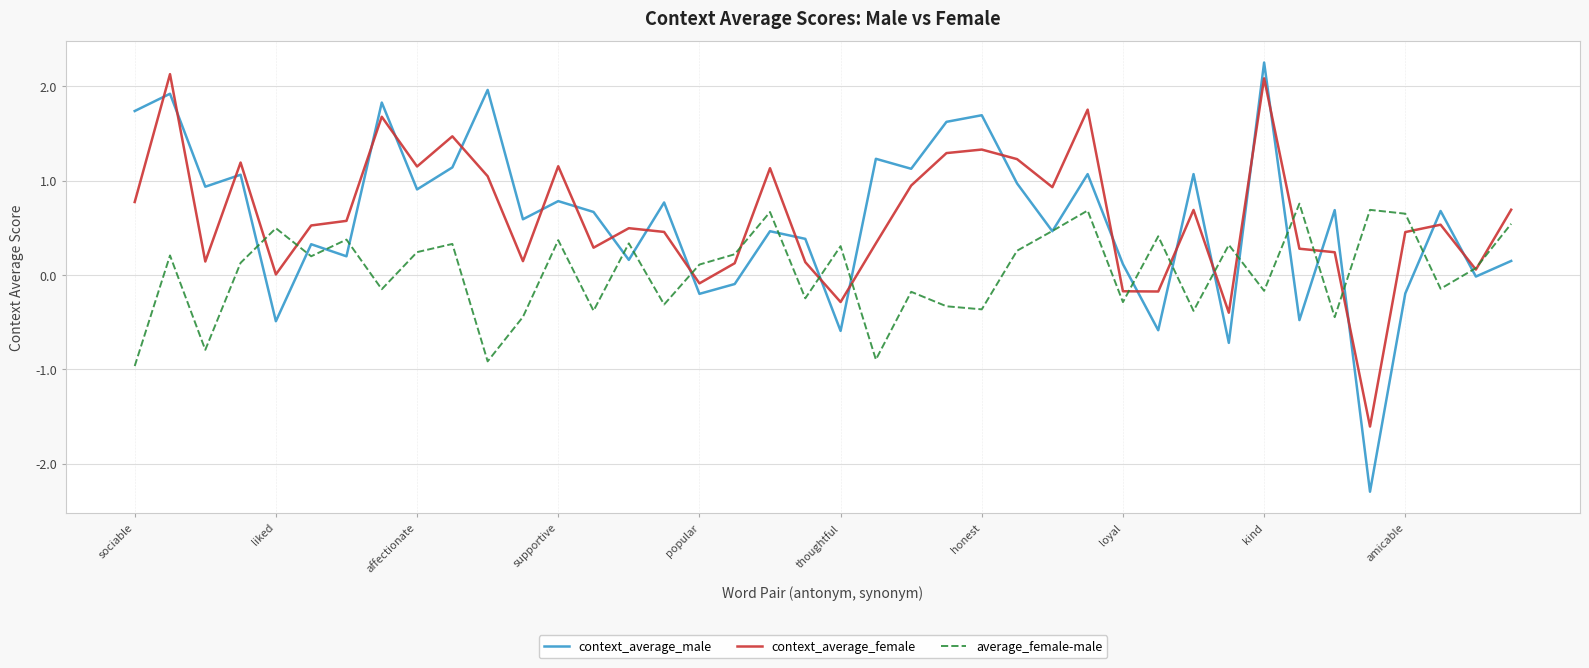

Which series has the largest range (max minus min)?

context_average_male